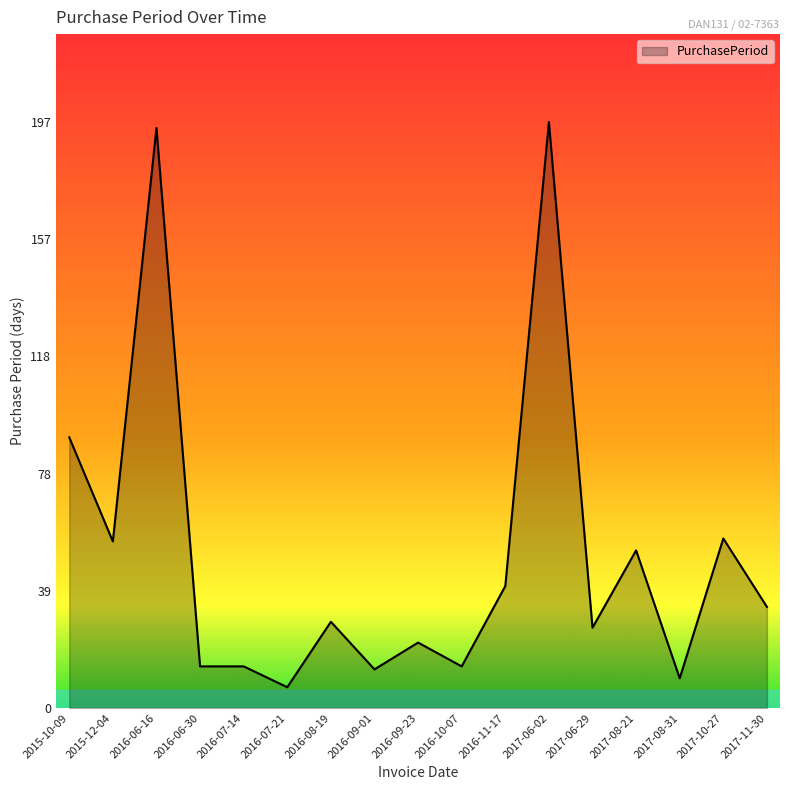

What is the change in value from 2016-07-14 to 2017-10-27?

+43